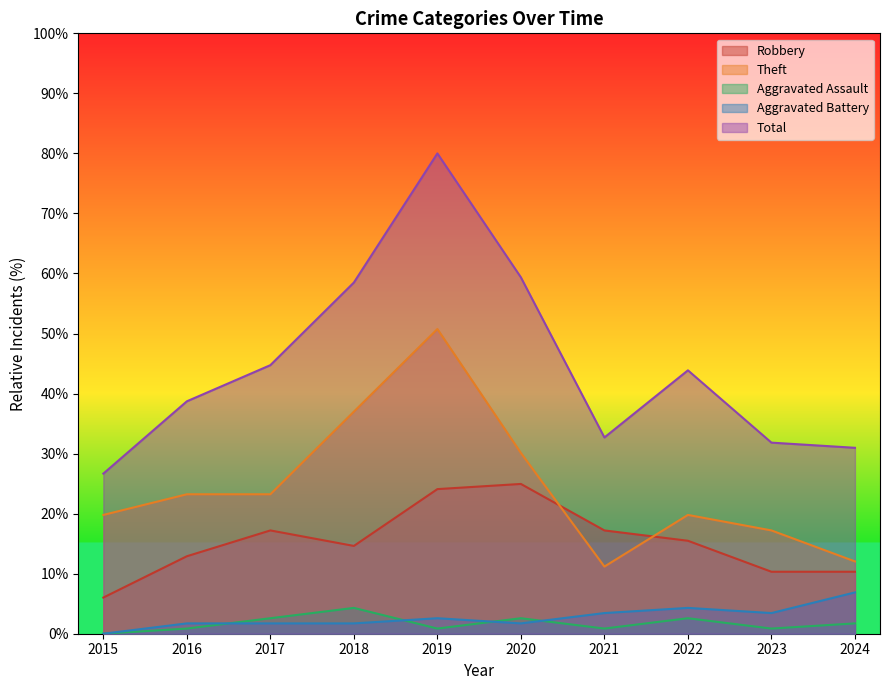

At which category does the chart reach its minimum across all series?

2015